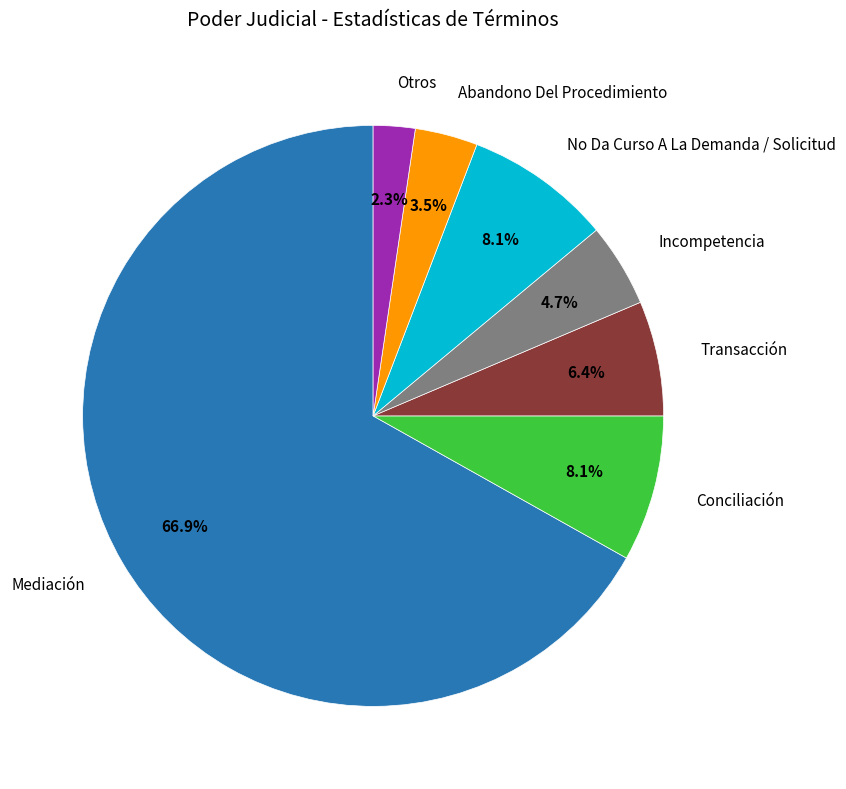

Count the number of slices in the pie.

7